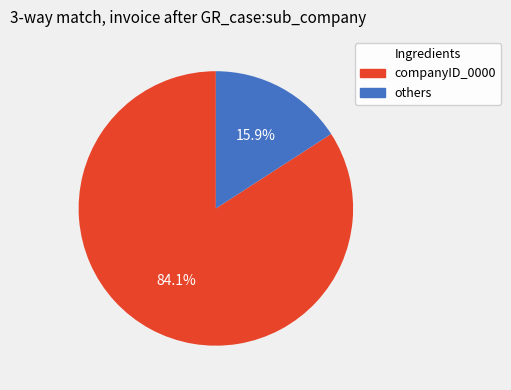

Is there a majority slice in this chart?

Yes